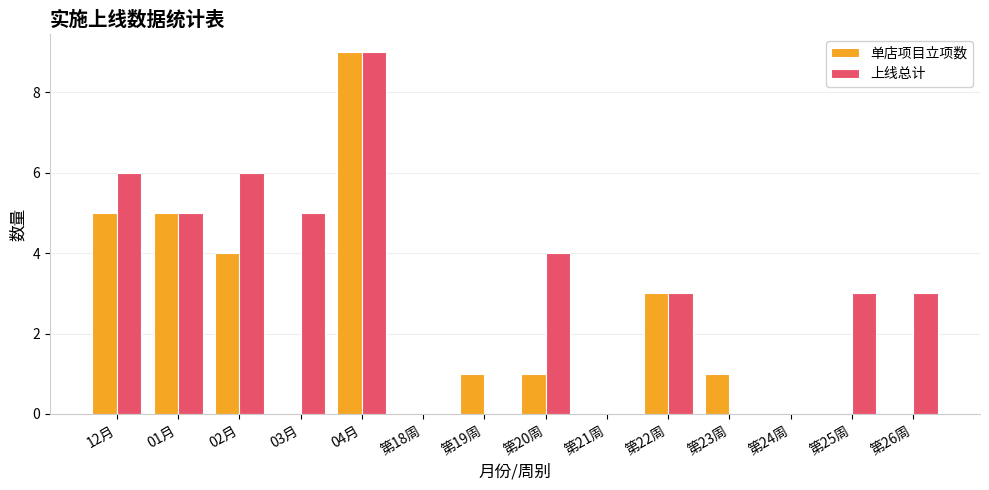

Reading right to left, transcribe all the data shown in this chart.

单店项目立项数: 第26周=0	第25周=0	第24周=0	第23周=1	第22周=3	第21周=0	第20周=1	第19周=1	第18周=0	04月=9	03月=0	02月=4	01月=5	12月=5
上线总计: 第26周=3	第25周=3	第24周=0	第23周=0	第22周=3	第21周=0	第20周=4	第19周=0	第18周=0	04月=9	03月=5	02月=6	01月=5	12月=6